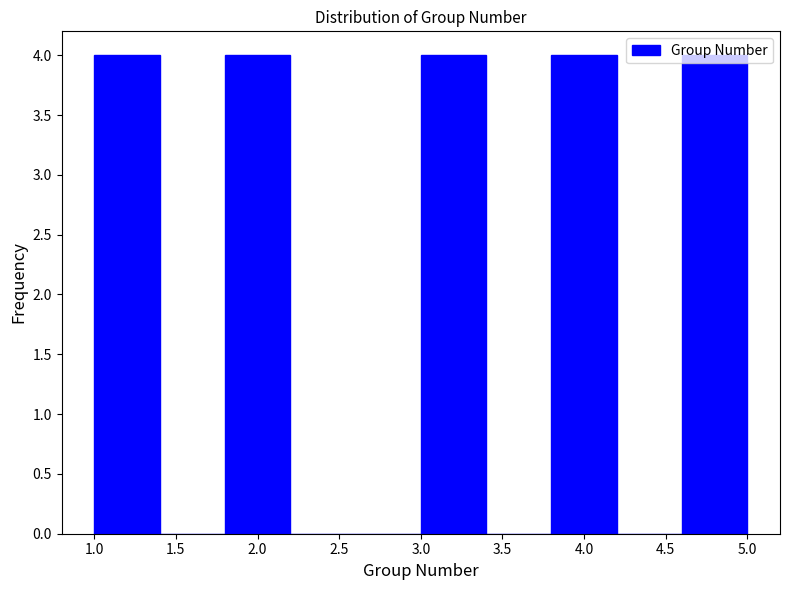

Reading left to right, transcribe this chart: for each bar, give the range it covers on the x-axis and its height. The values are not printed on the chart, so give them approximately, as read against the axis.

1.0 to 1.4: 4
1.4 to 1.8: 0
1.8 to 2.2: 4
2.2 to 2.6: 0
2.6 to 3.0: 0
3.0 to 3.4: 4
3.4 to 3.8: 0
3.8 to 4.2: 4
4.2 to 4.6: 0
4.6 to 5.0: 4